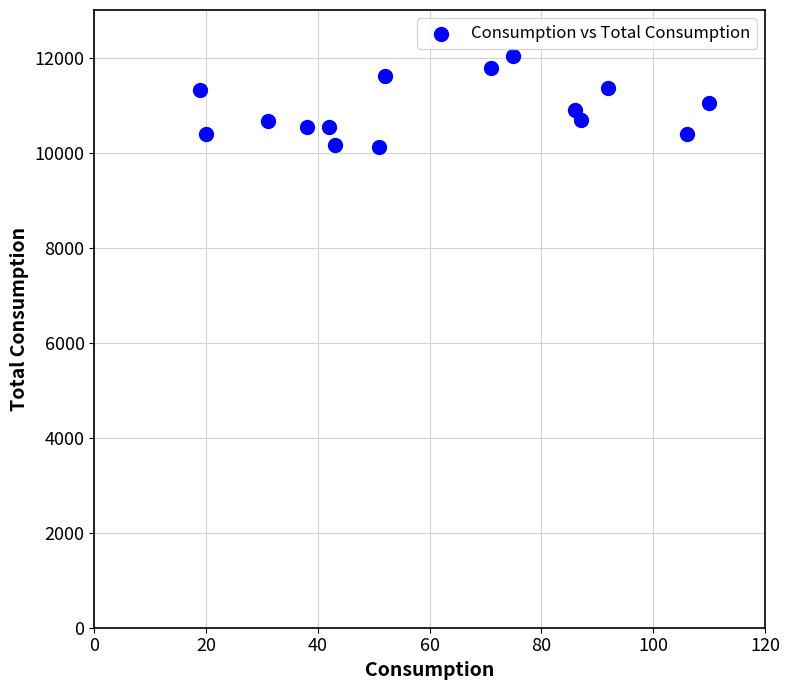

What is the range of Y values (max minus min)?

1919